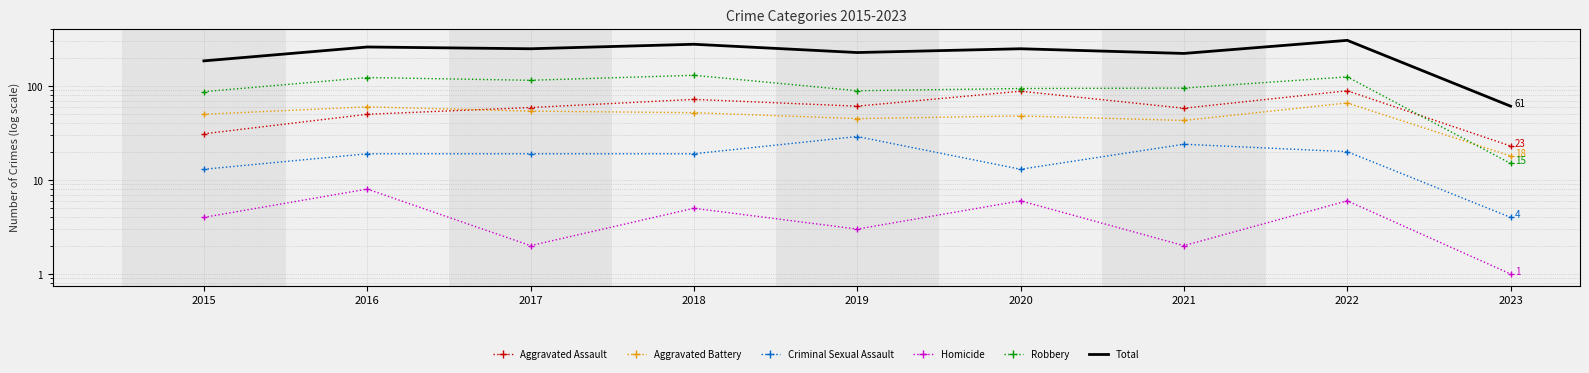

Reading left to right, what are all the values shown in this chart?

Aggravated Assault: 31	50	59	72	61	88	58	89	23
Aggravated Battery: 50	60	54	52	45	48	43	66	18
Criminal Sexual Assault: 13	19	19	19	29	13	24	20	4
Homicide: 4	8	2	5	3	6	2	6	1
Robbery: 87	123	115	130	89	94	95	125	15
Total: 185	260	249	278	227	249	222	306	61